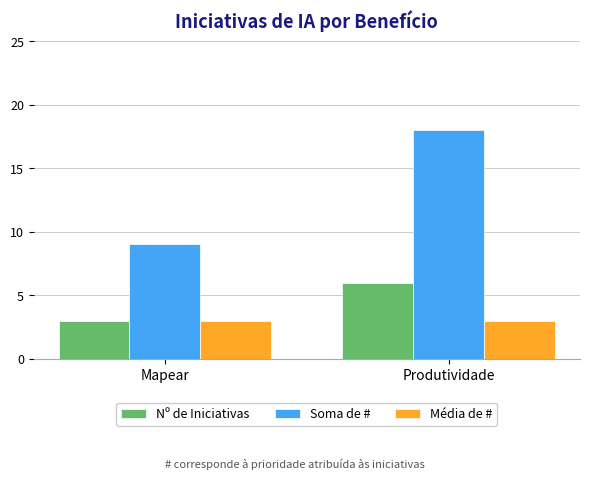

List the series in order of their peak value, highest first.

Soma de #, Nº de Iniciativas, Média de #